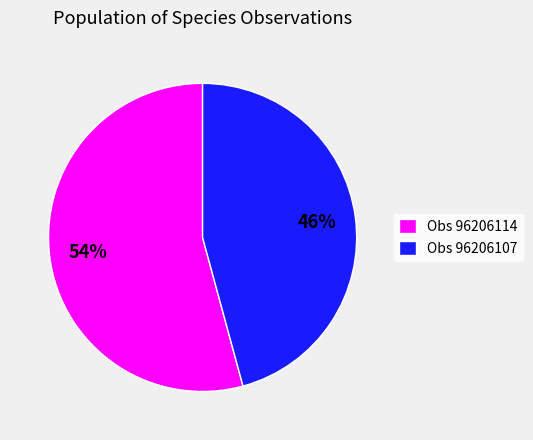

What is the largest slice in the pie chart?

Obs 96206114